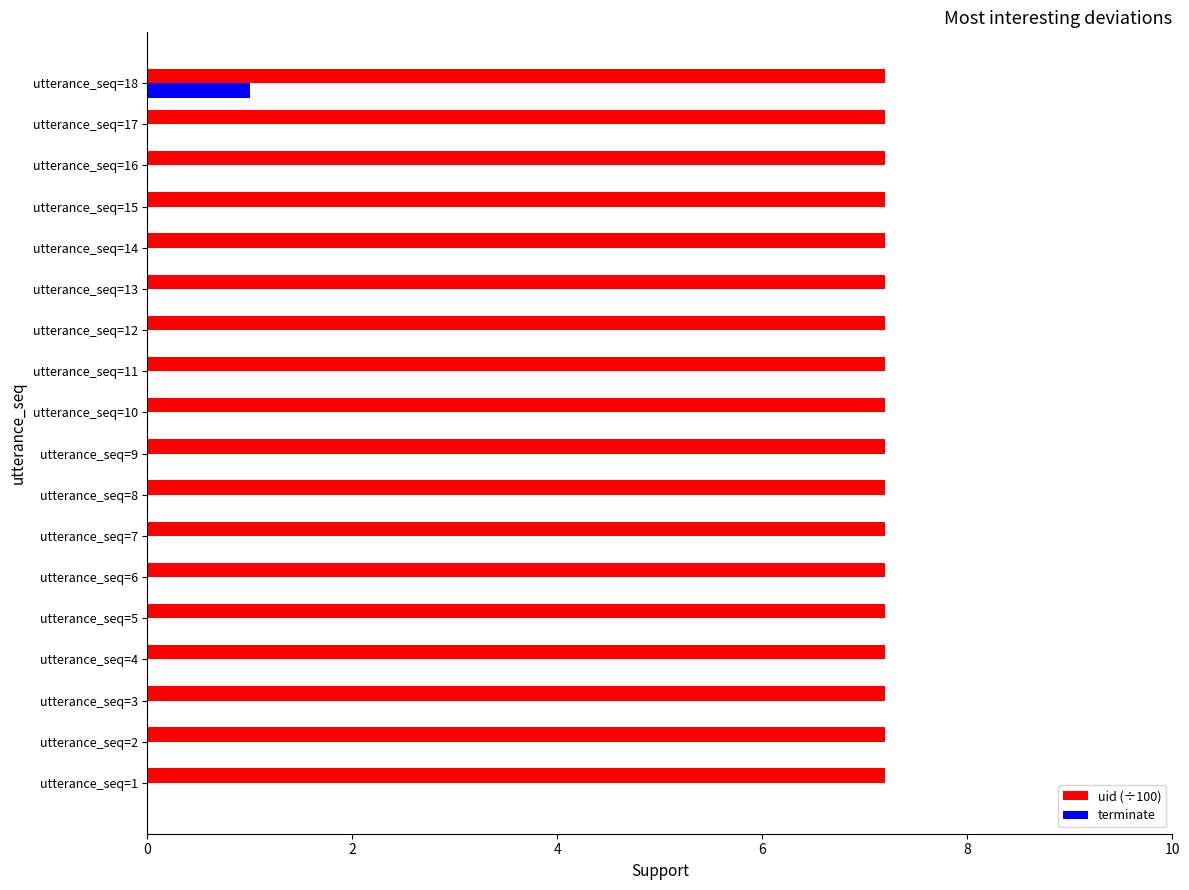

What is the maximum value for terminate?

1.0